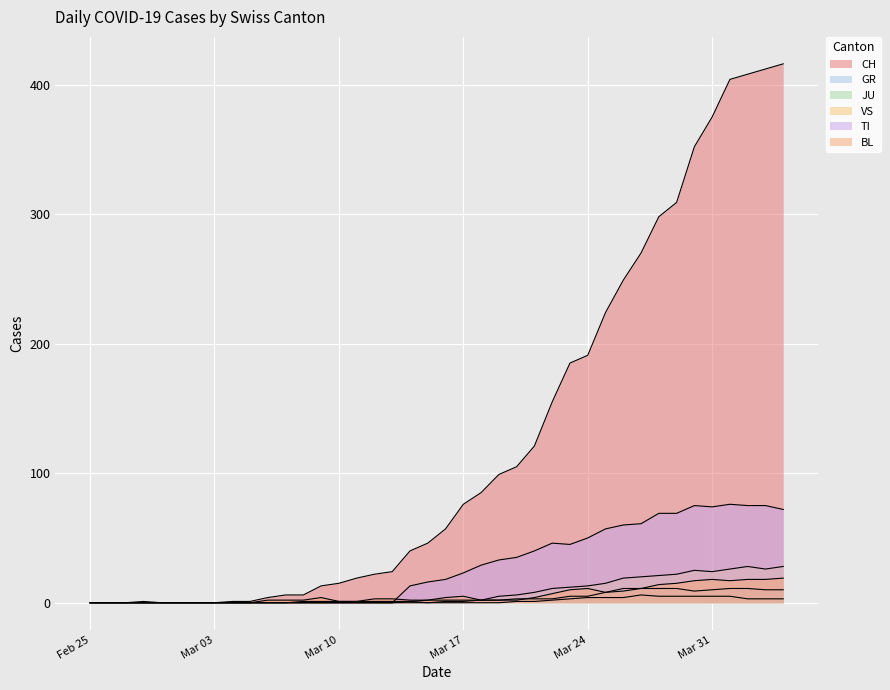

What is the label of the 28th point from the right?

2020-03-08